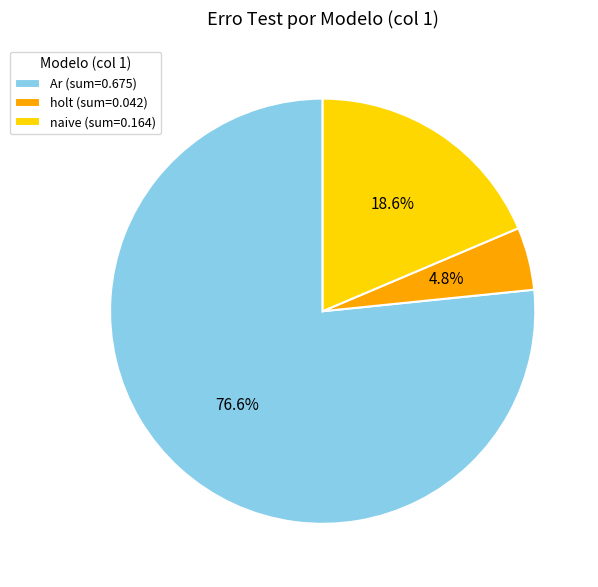

Combined, do holt (sum=0.042) and naive (sum=0.164) account for over 50%?

No